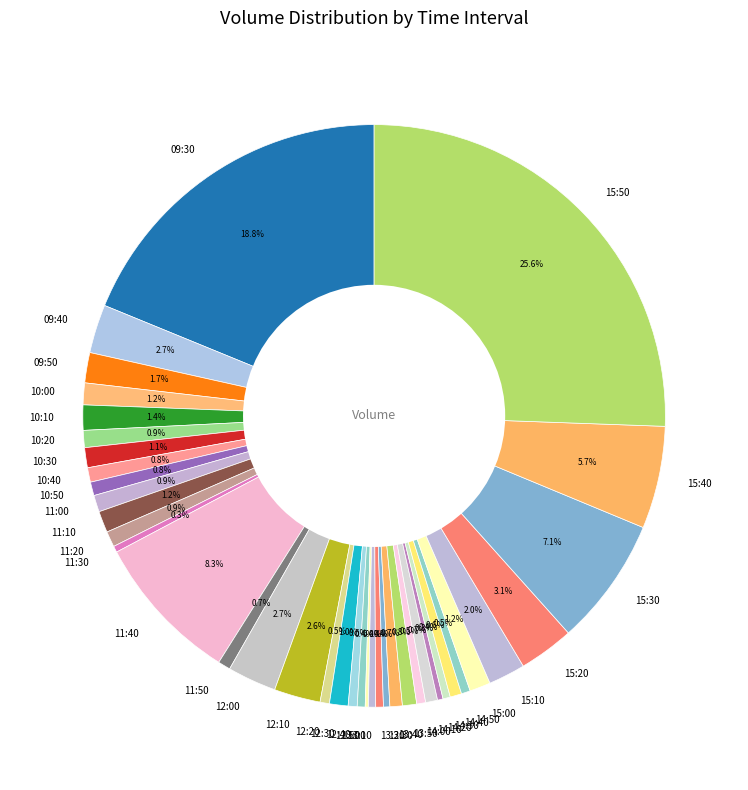

The 10:50 slice represents 1% of the pie. True or false?

True